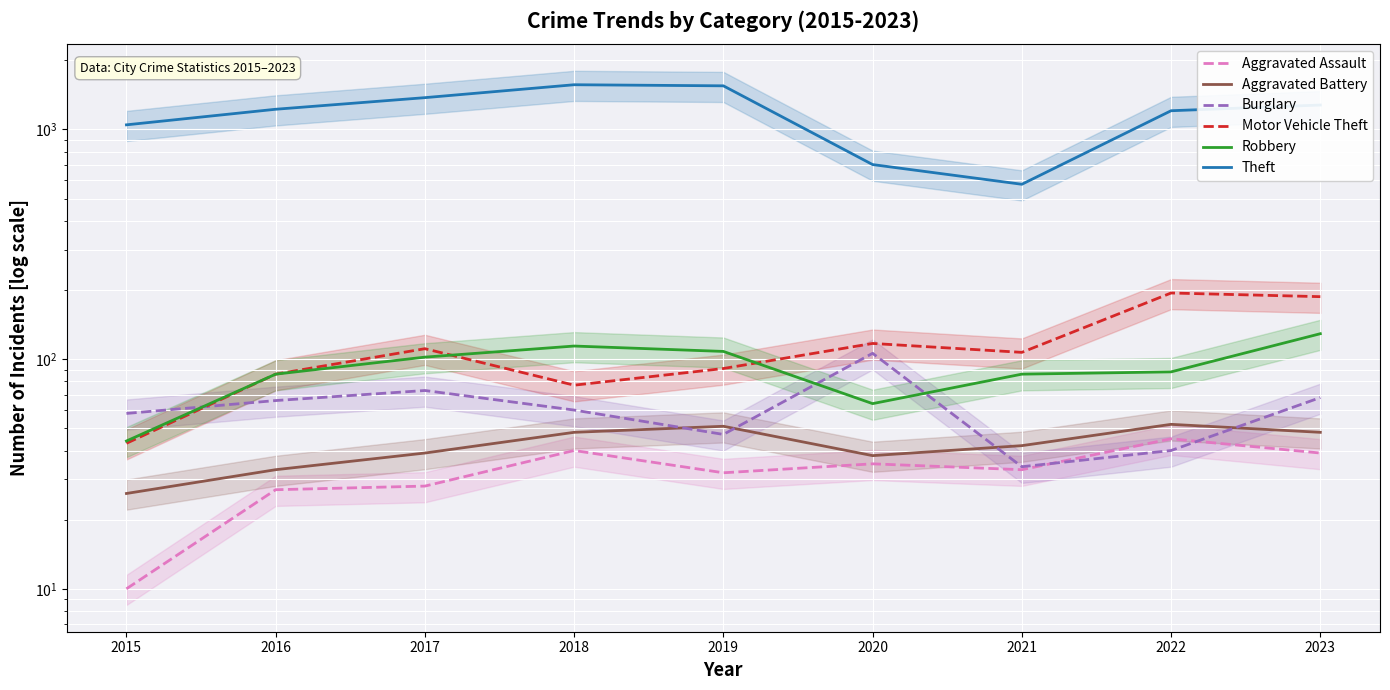

What are all the series names shown in the legend?

Aggravated Assault, Aggravated Battery, Burglary, Motor Vehicle Theft, Robbery, Theft